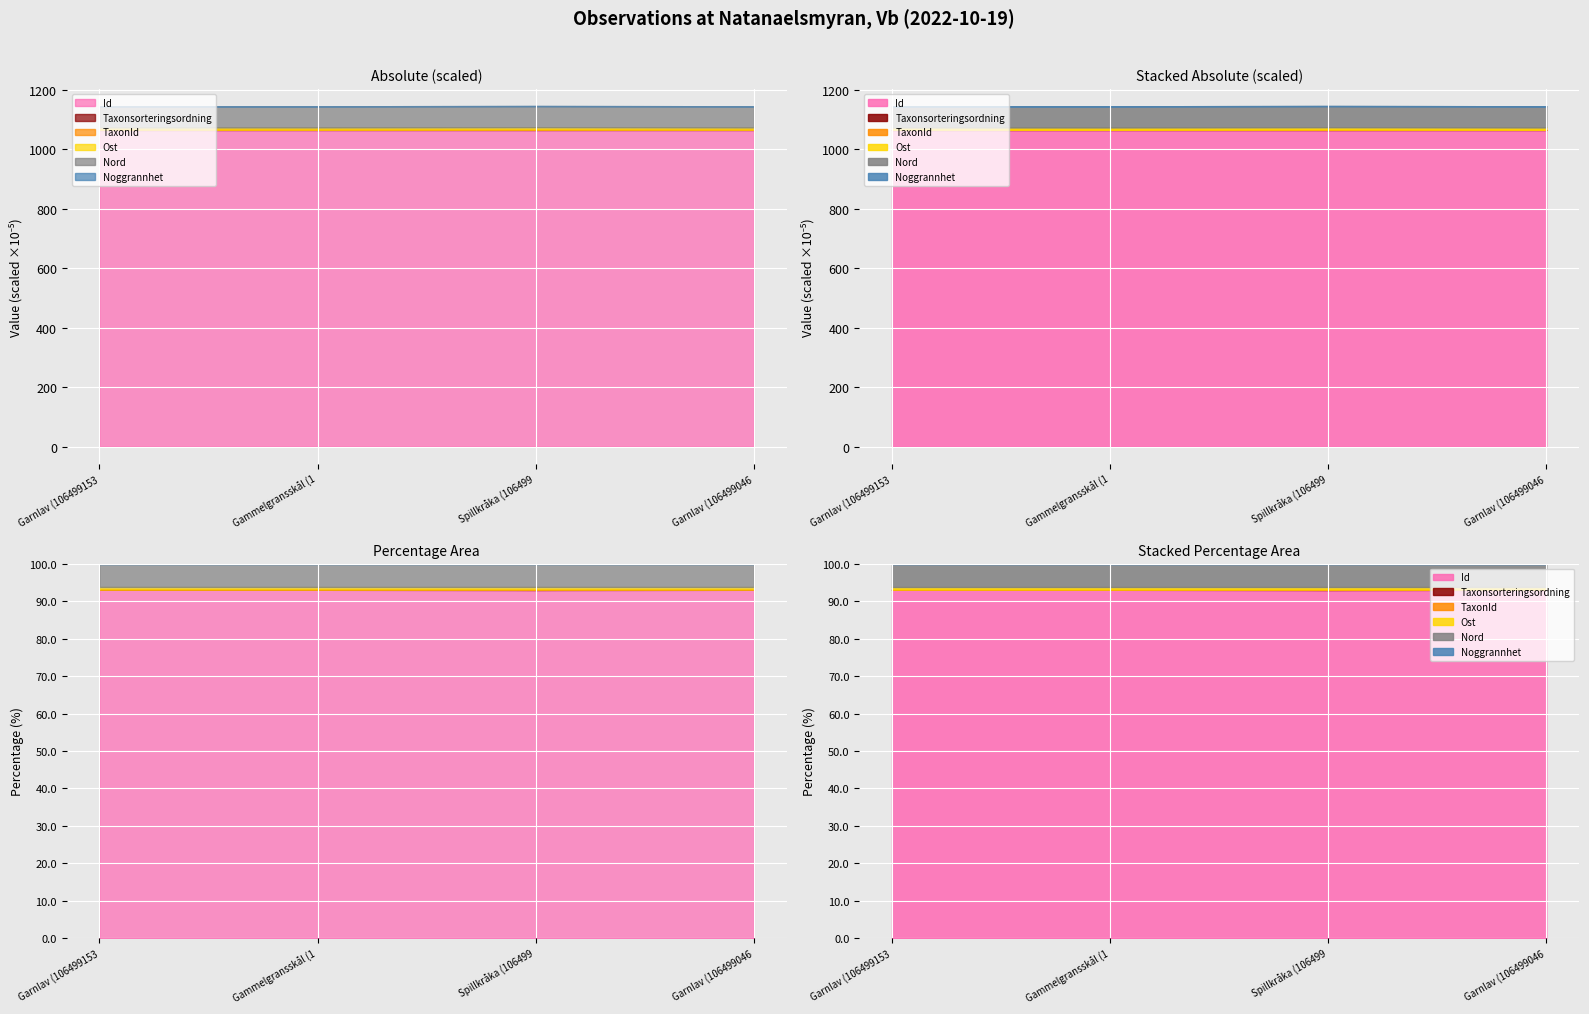

Is the value of TaxonId at 2022-10-19 greater than the value of Id at 3?

No